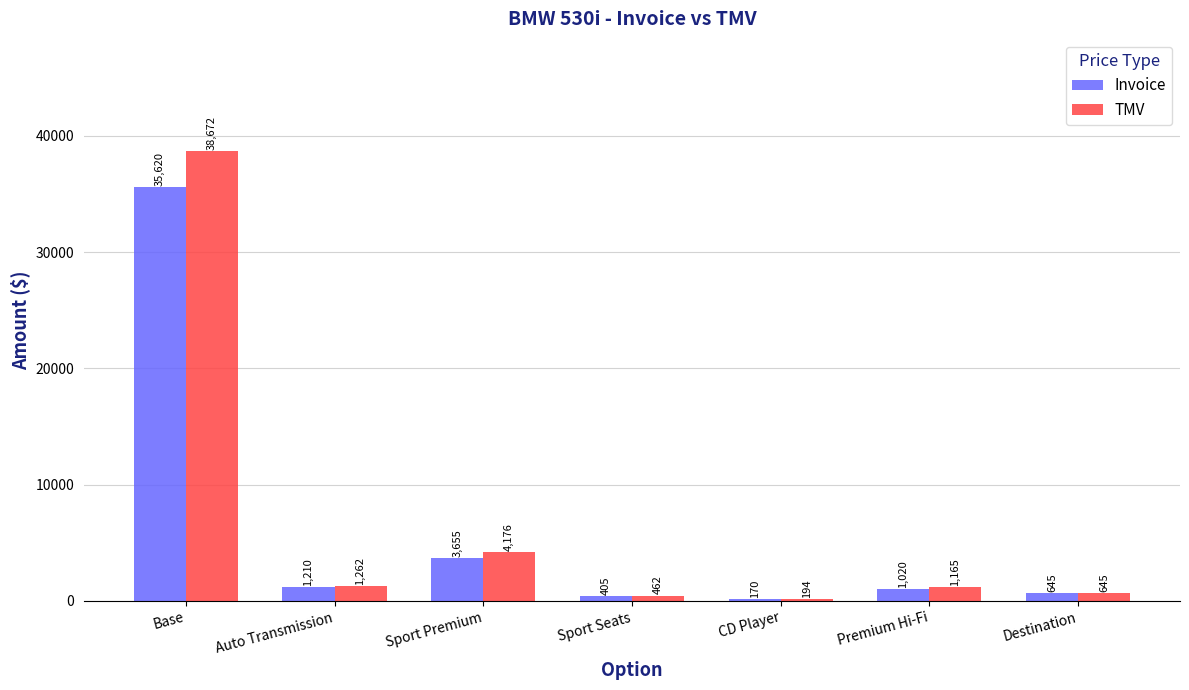

True or false: Invoice has a value of 53861 at Base.

False